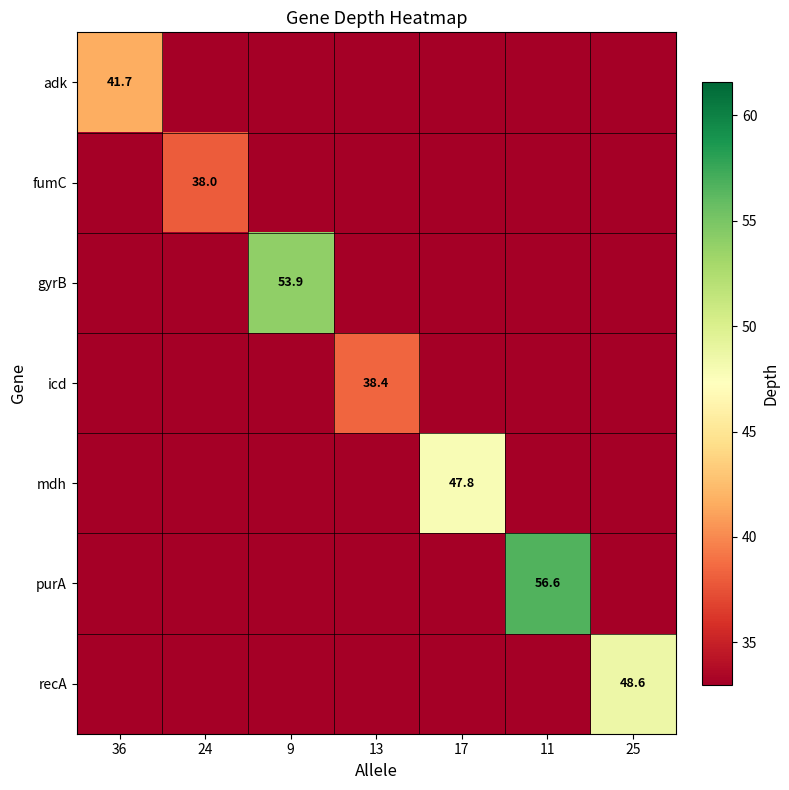

The value of adk at 36 is 41.7. True or false?

True